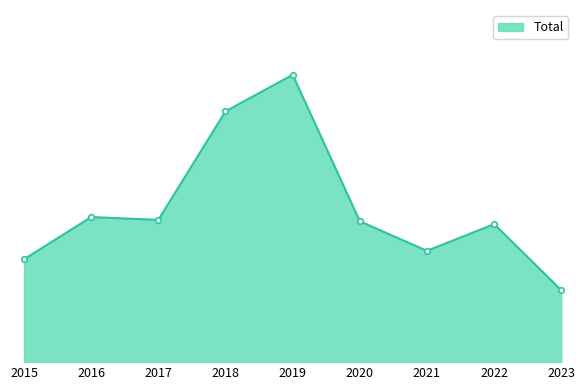

Where is the data nearest to the value 127?

2016